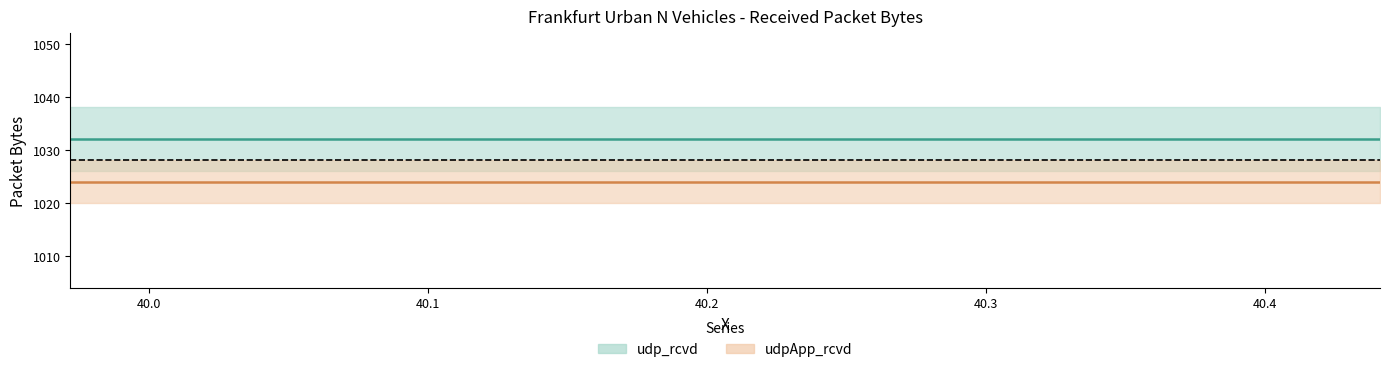

Which series changed the most between 2 and 5?

udp_rcvd